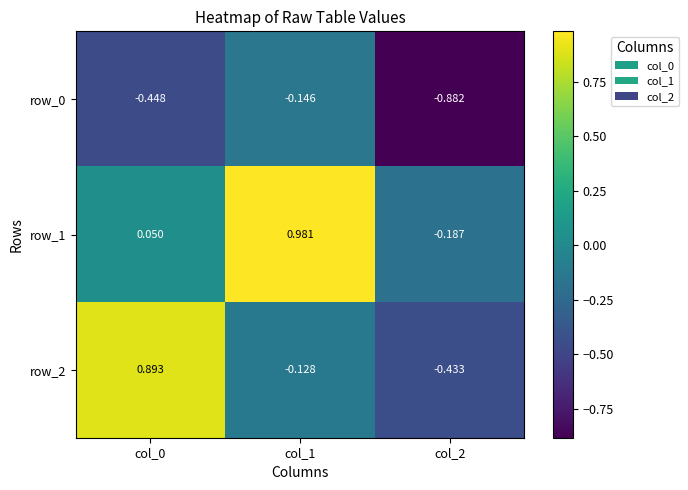

At how many categories does at least one series exceed 0?

2